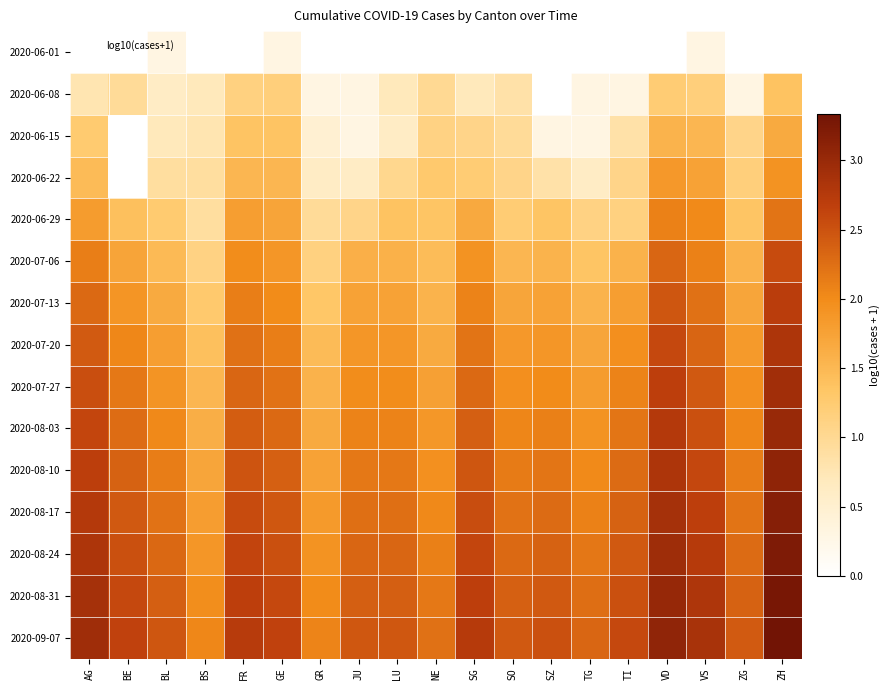

What is the spread (max minus min) of values at NE?

2.2